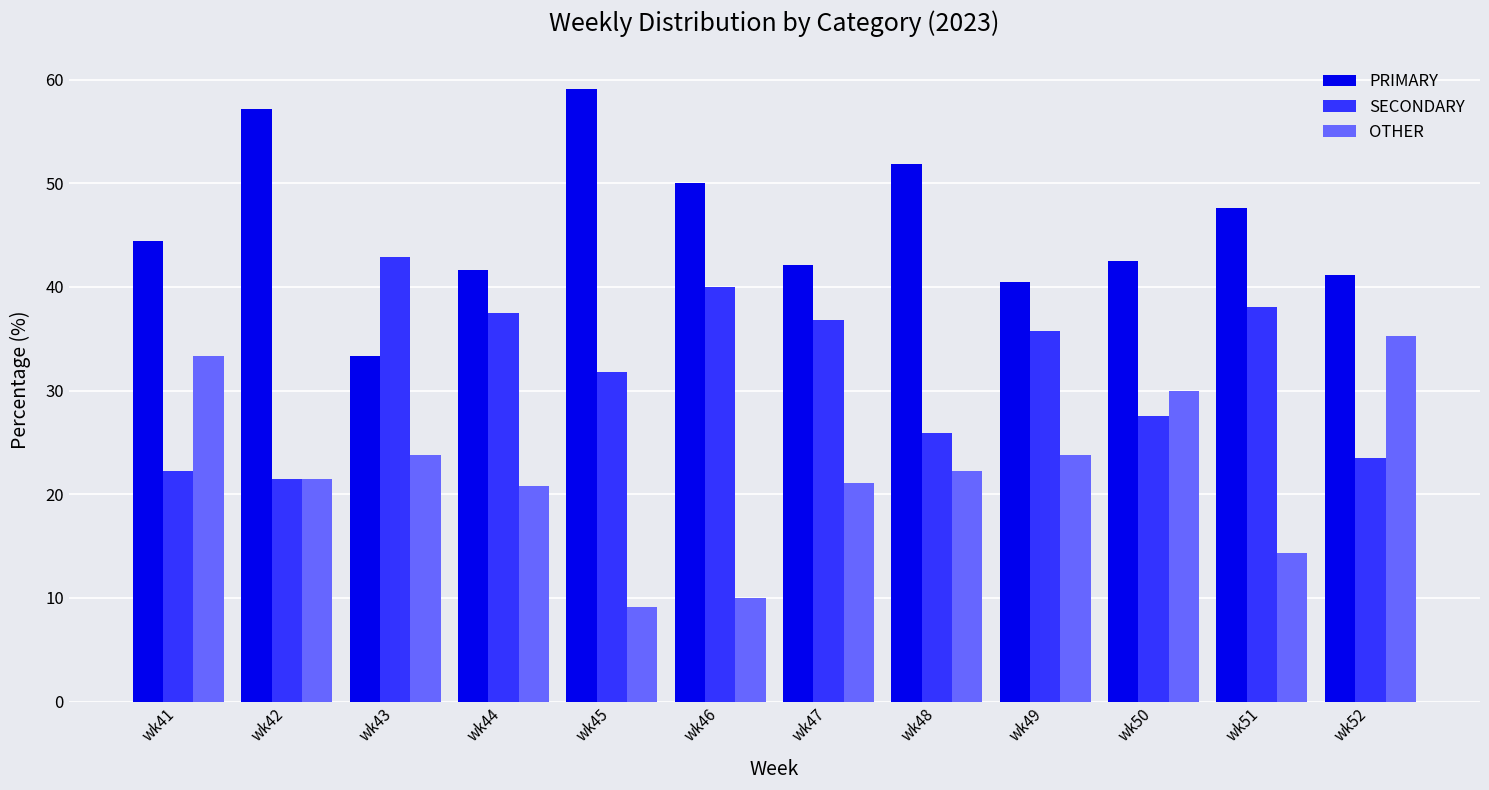

Which series has the largest total across all categories?

PRIMARY